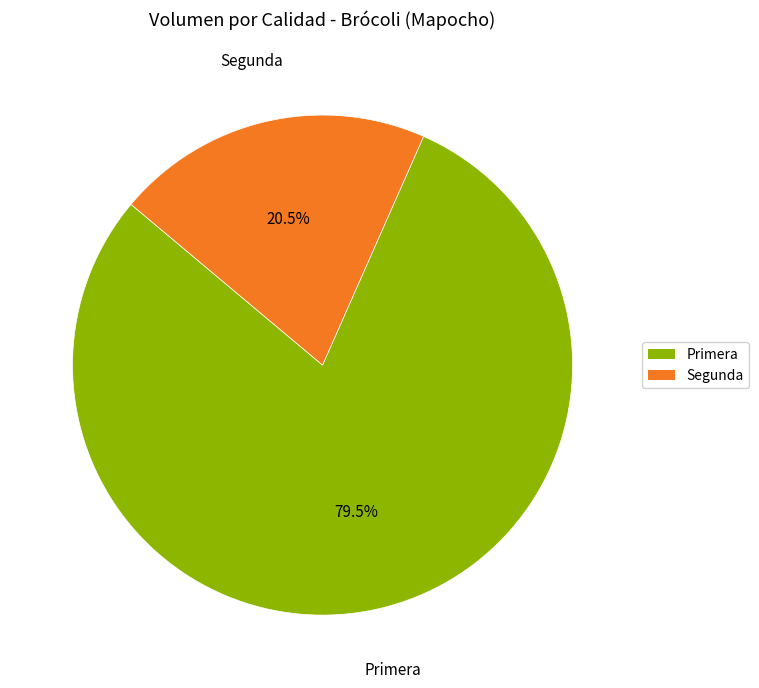

Is it true that Segunda is 9% of the pie?

False